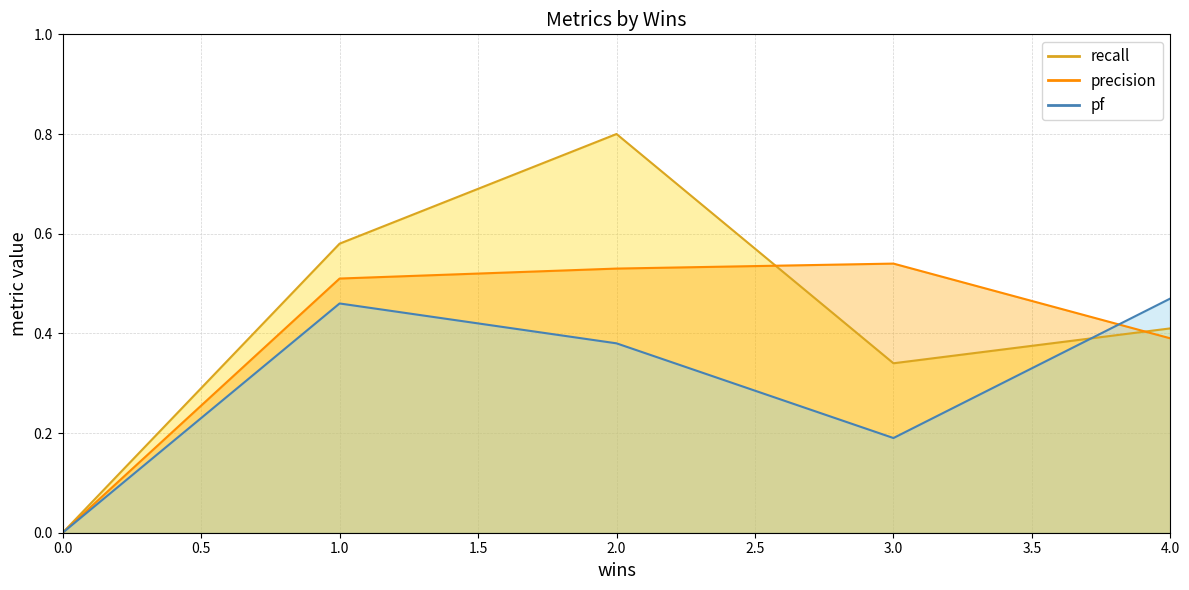

How many lines are shown in the chart?

3